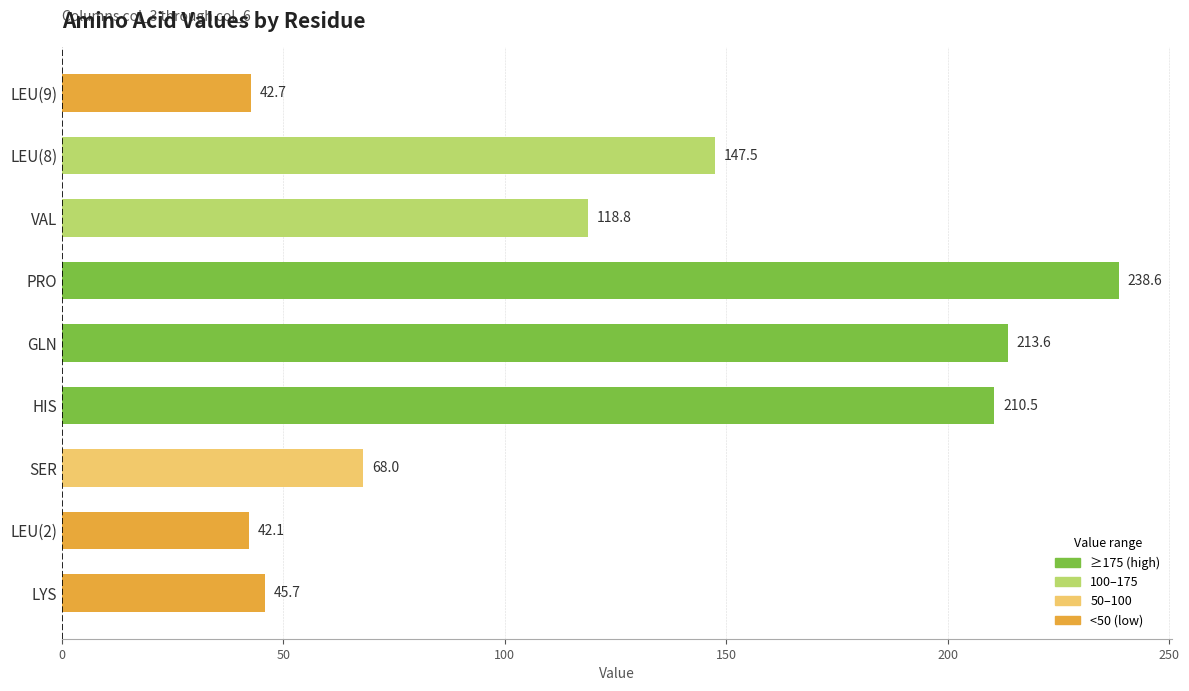

Reading top to bottom, transcribe all the data shown in this chart.

42.7	147.5	118.8	238.6	213.6	210.5	68.0	42.1	45.7